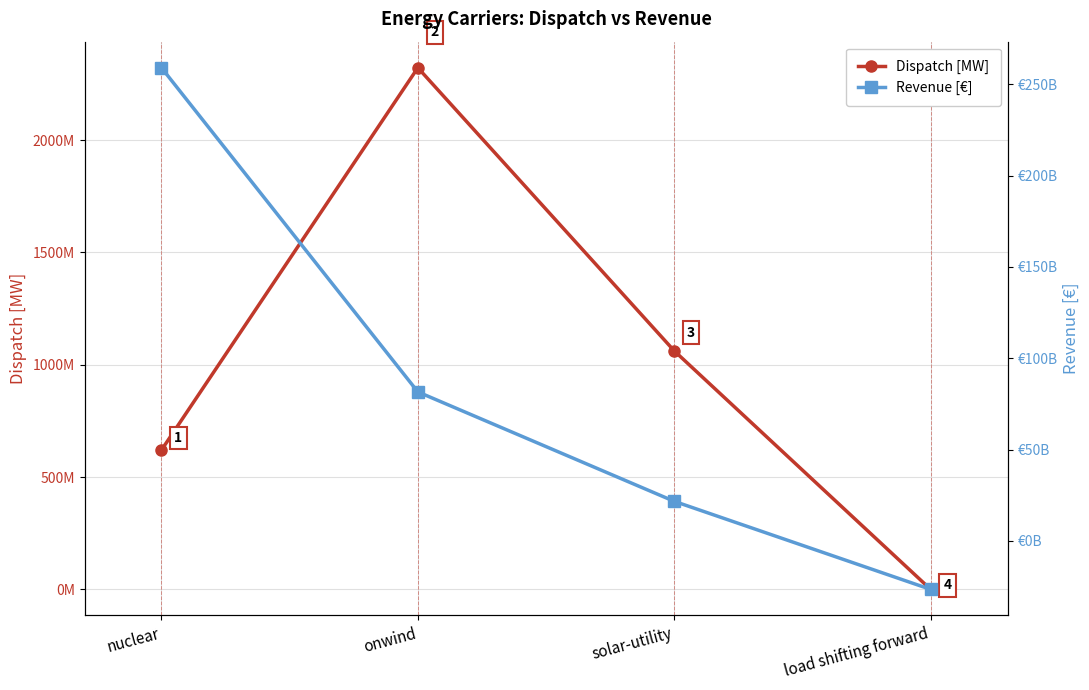

What is the maximum value for Dispatch [MW]?

2321550010.5